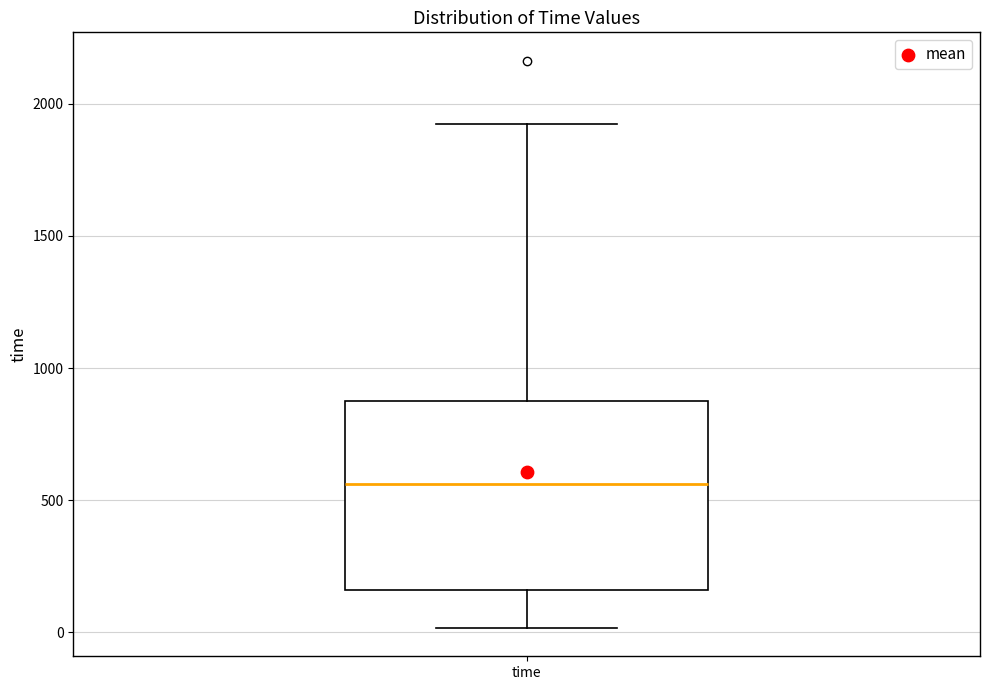

Transcribe this box plot: give where the median line is, the range the box spans, and where the two whiskers end, as read against the y-axis. The values are not printed on the chart, so give them approximately, as read against the axis.

median 550, box 150 to 900, whiskers 0 to 1900